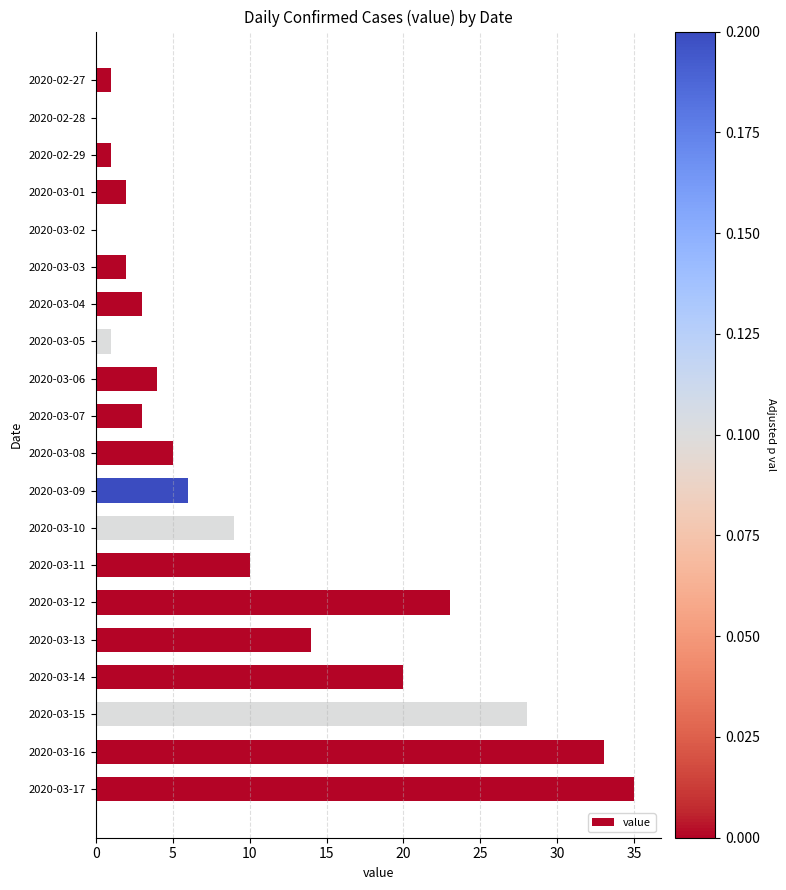

Which has a higher value, 2020-03-03 or 2020-03-12?

2020-03-12